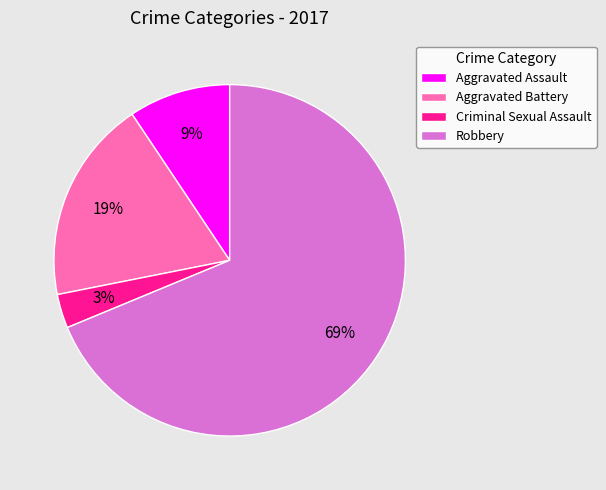

To the nearest percent, what percentage of the pie is Robbery?

69%